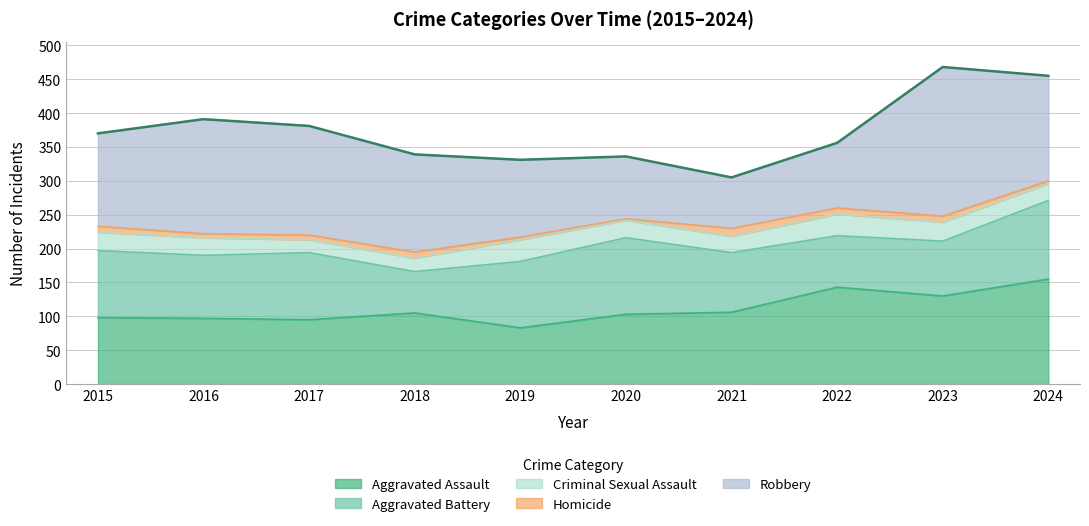

What is the maximum value for Criminal Sexual Assault?

32